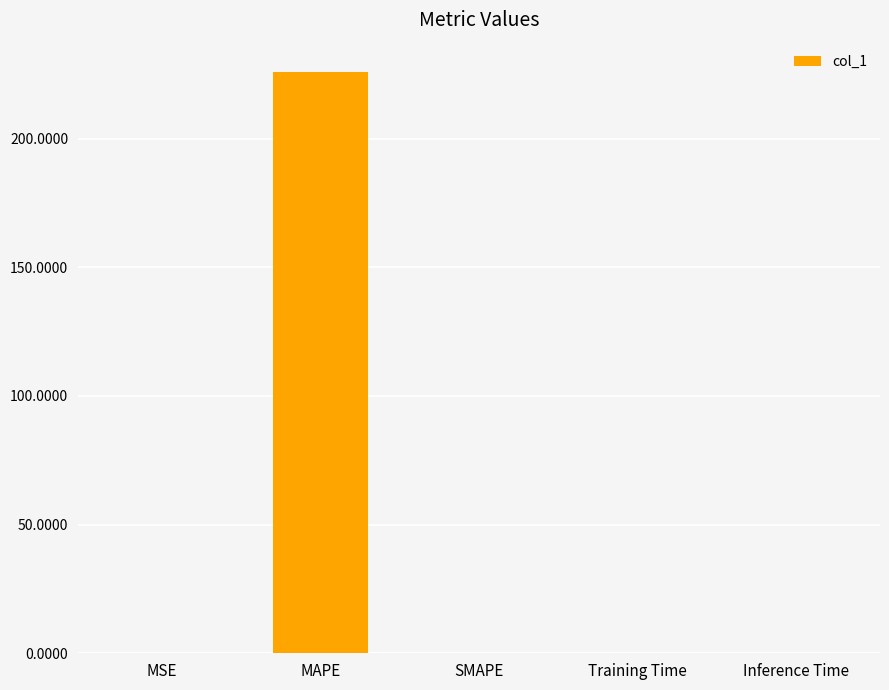

What is the sum of all values?

226.0